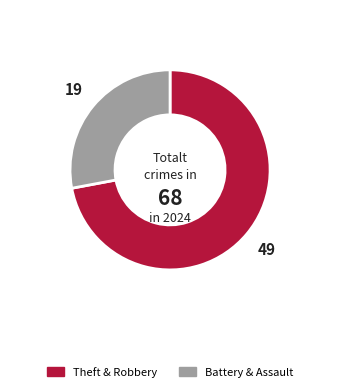

Does any single category account for the majority?

Yes